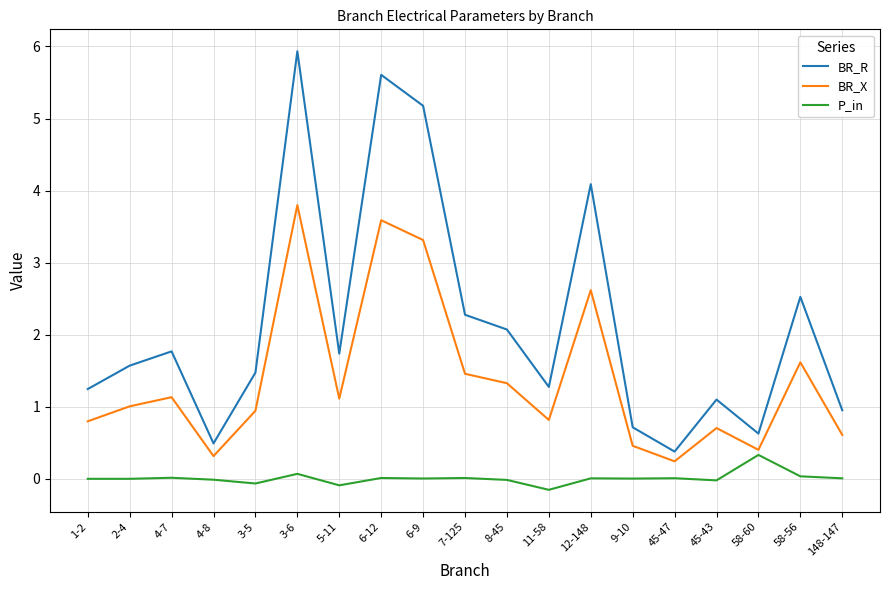

Which series has the widest spread of values?

BR_R